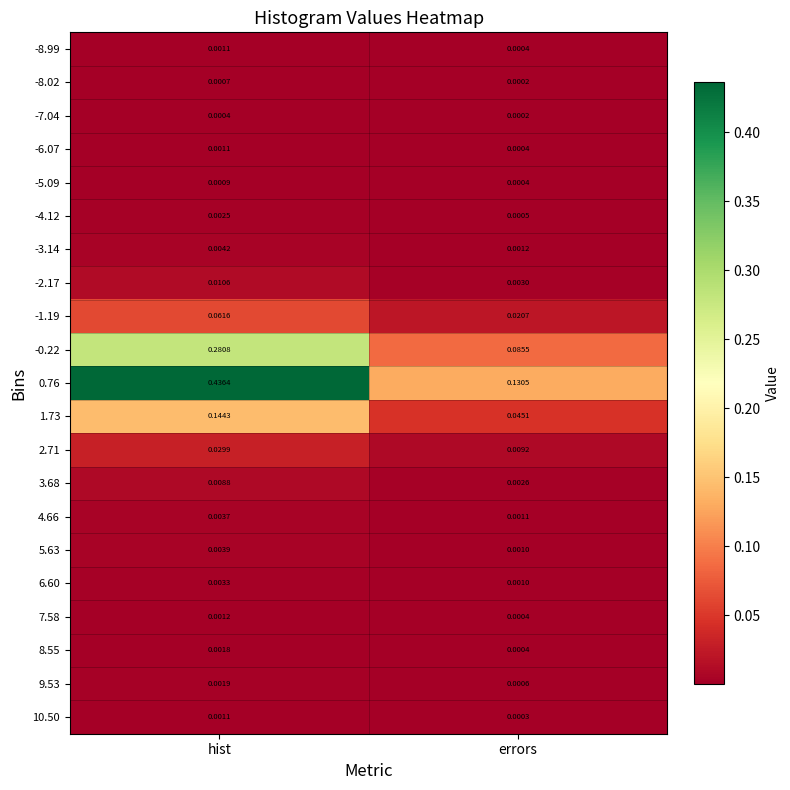

Rank the categories by -5.09 value from lowest to highest.

errors, hist